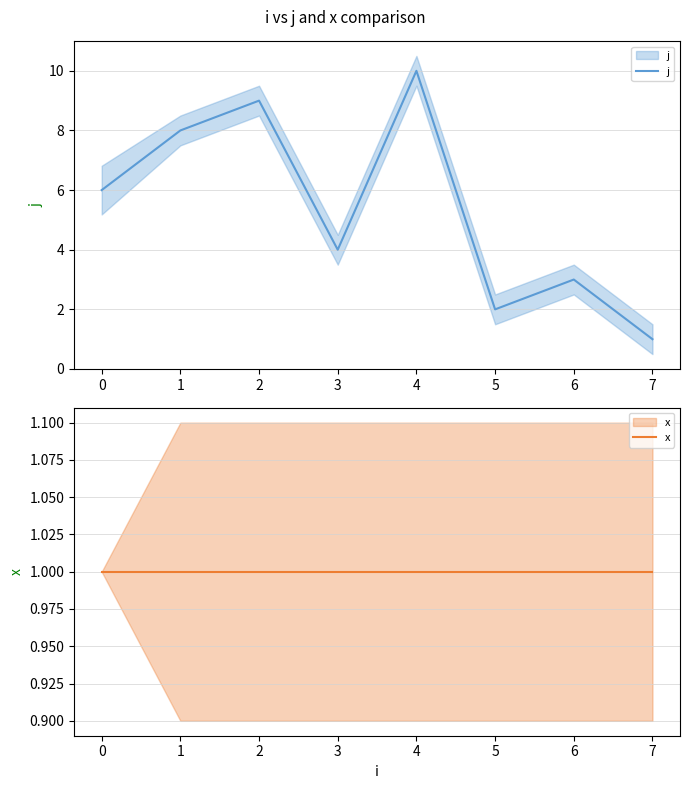

Reading right to left, transcribe all the data shown in this chart.

j: 1	3	2	10	4	9	8	6
x: 1	1	1	1	1	1	1	1